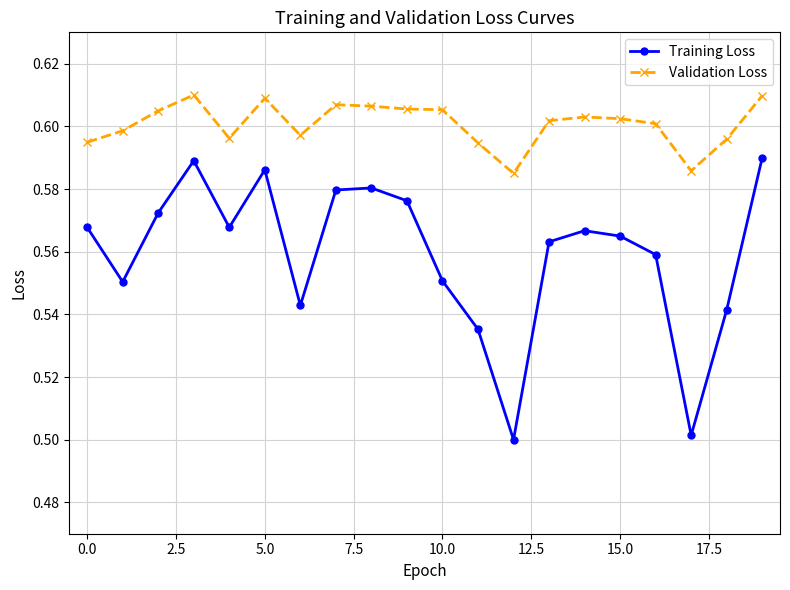

Which series has the largest total across all categories?

Validation Loss